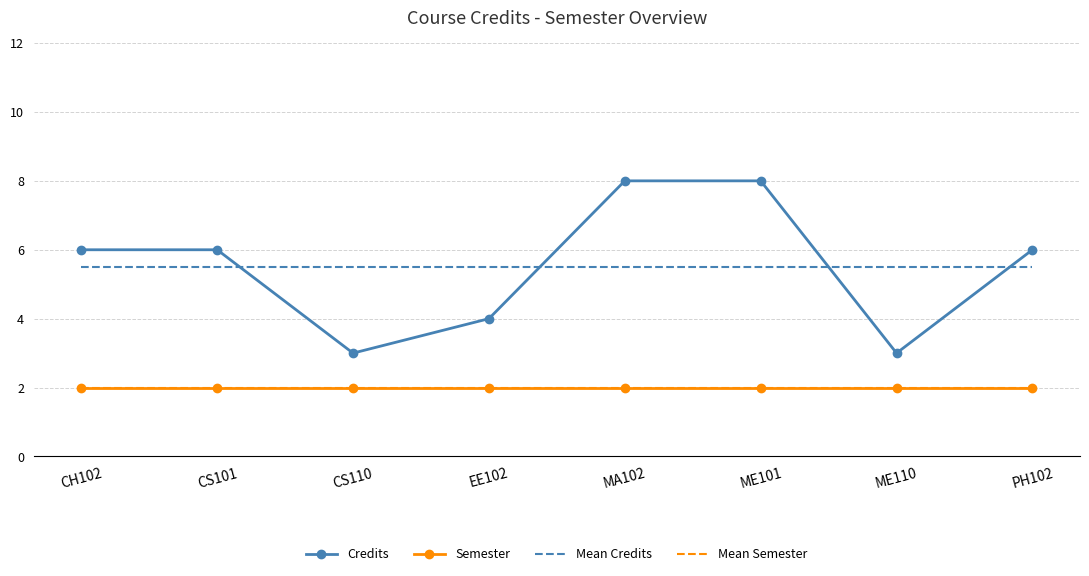

What is the smallest value displayed?

2.0